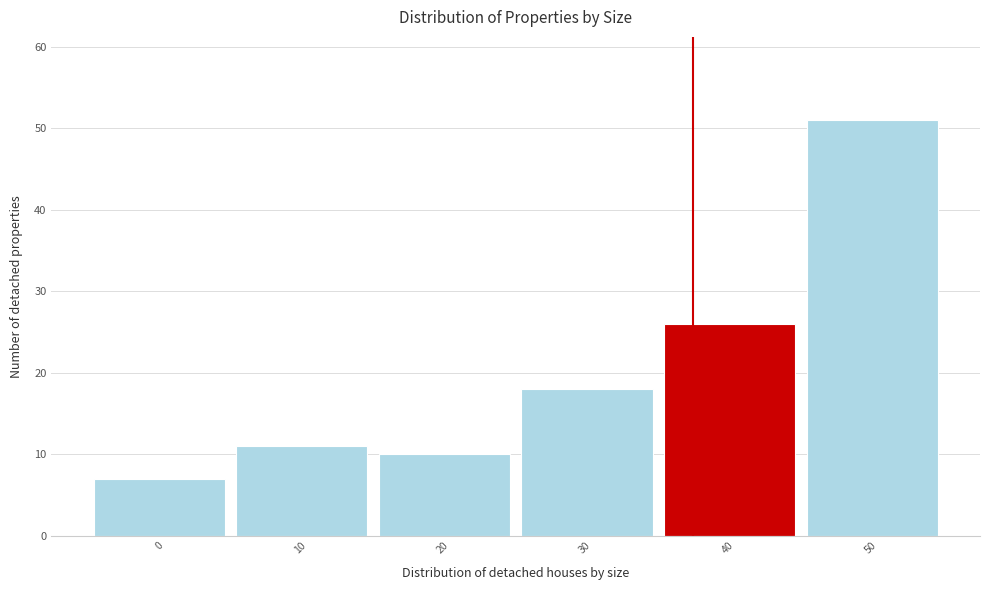

Reading right to left, list all the values displayed in this chart.

51	26	18	10	11	7